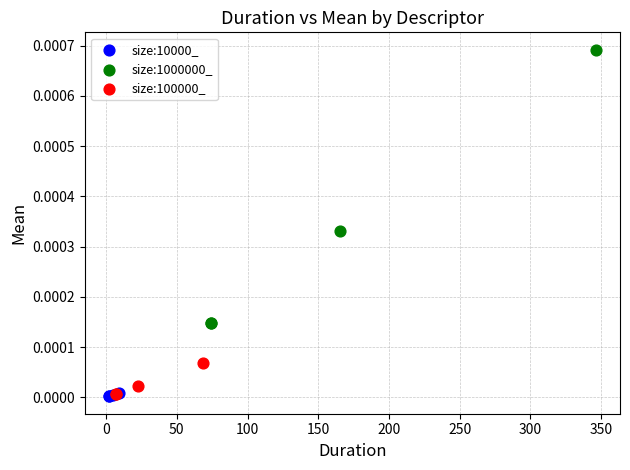

Which series reaches the maximum Y coordinate?

size:1000000_